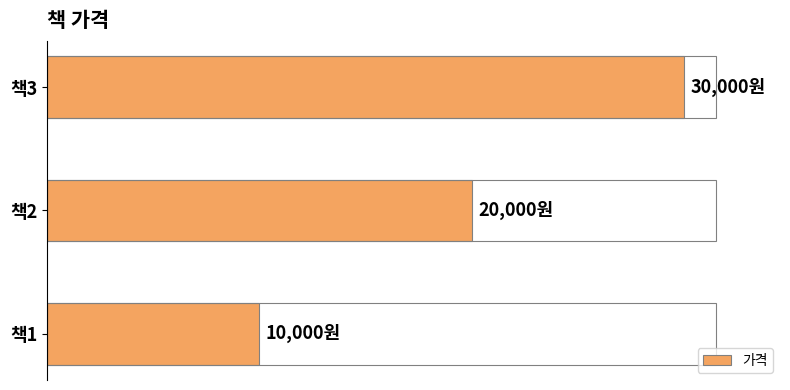

What is the smallest value displayed?

10000